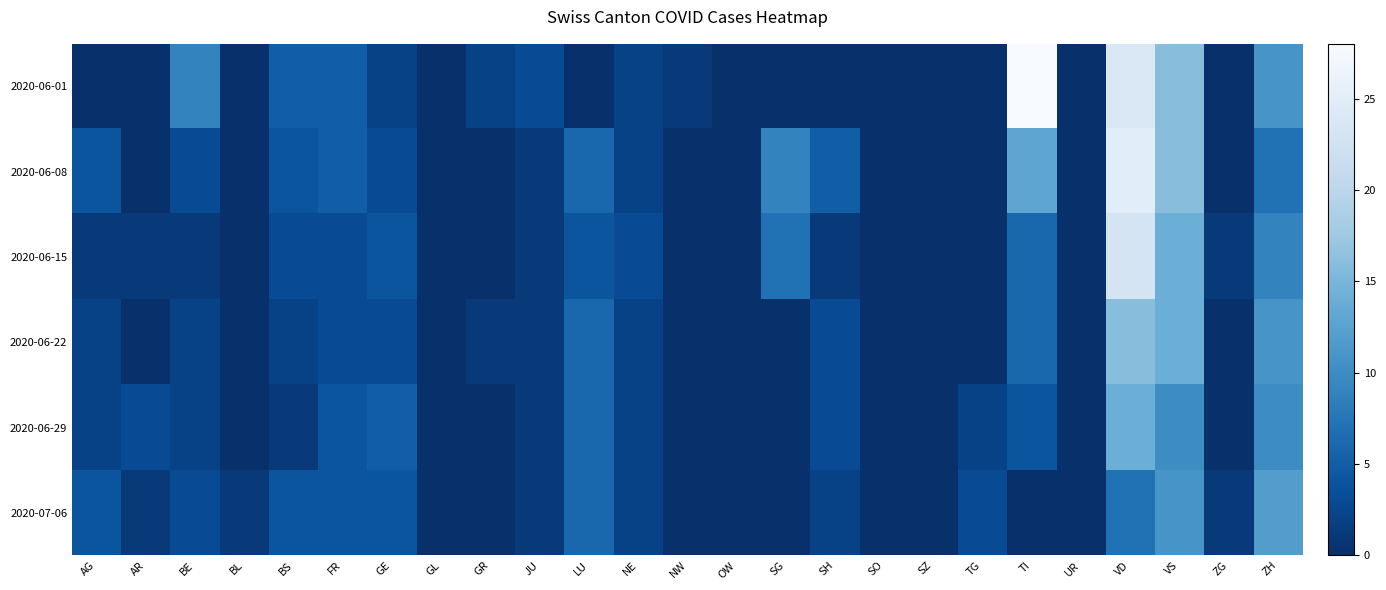

Reading left to right, list all the values displayed in this chart.

2020-06-01: AG=0	AR=0	BE=9	BL=0	BS=5	FR=5	GE=2	GL=0	GR=2	JU=3	LU=0	NE=2	NW=1	OW=0	SG=0	SH=0	SO=0	SZ=0	TG=0	TI=28	UR=0	VD=24	VS=16	ZG=0	ZH=11
2020-06-08: AG=4	AR=0	BE=3	BL=0	BS=4	FR=5	GE=3	GL=0	GR=0	JU=1	LU=6	NE=2	NW=0	OW=0	SG=9	SH=5	SO=0	SZ=0	TG=0	TI=13	UR=0	VD=25	VS=16	ZG=0	ZH=7
2020-06-15: AG=1	AR=1	BE=1	BL=0	BS=3	FR=3	GE=4	GL=0	GR=0	JU=1	LU=4	NE=3	NW=0	OW=0	SG=7	SH=1	SO=0	SZ=0	TG=0	TI=6	UR=0	VD=23	VS=14	ZG=1	ZH=9
2020-06-22: AG=2	AR=0	BE=2	BL=0	BS=2	FR=3	GE=3	GL=0	GR=1	JU=1	LU=6	NE=2	NW=0	OW=0	SG=0	SH=3	SO=0	SZ=0	TG=0	TI=6	UR=0	VD=16	VS=14	ZG=0	ZH=11
2020-06-29: AG=2	AR=3	BE=2	BL=0	BS=1	FR=4	GE=5	GL=0	GR=0	JU=1	LU=6	NE=2	NW=0	OW=0	SG=0	SH=3	SO=0	SZ=0	TG=2	TI=4	UR=0	VD=14	VS=10	ZG=0	ZH=10
2020-07-06: AG=4	AR=1	BE=3	BL=1	BS=4	FR=4	GE=4	GL=0	GR=0	JU=1	LU=6	NE=2	NW=0	OW=0	SG=0	SH=2	SO=0	SZ=0	TG=3	TI=0	UR=0	VD=7	VS=11	ZG=1	ZH=12